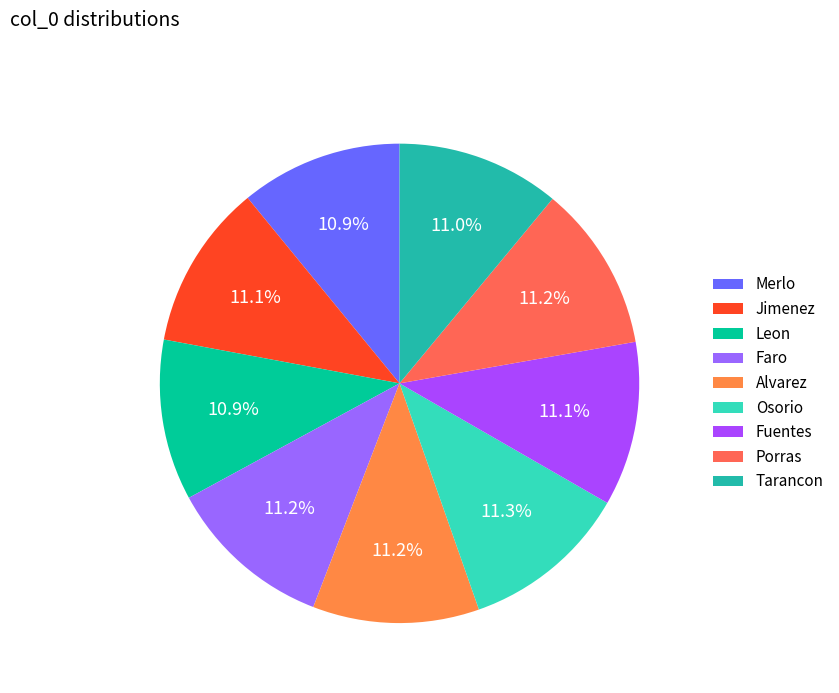

To the nearest percent, what is the average slice percentage?

11%